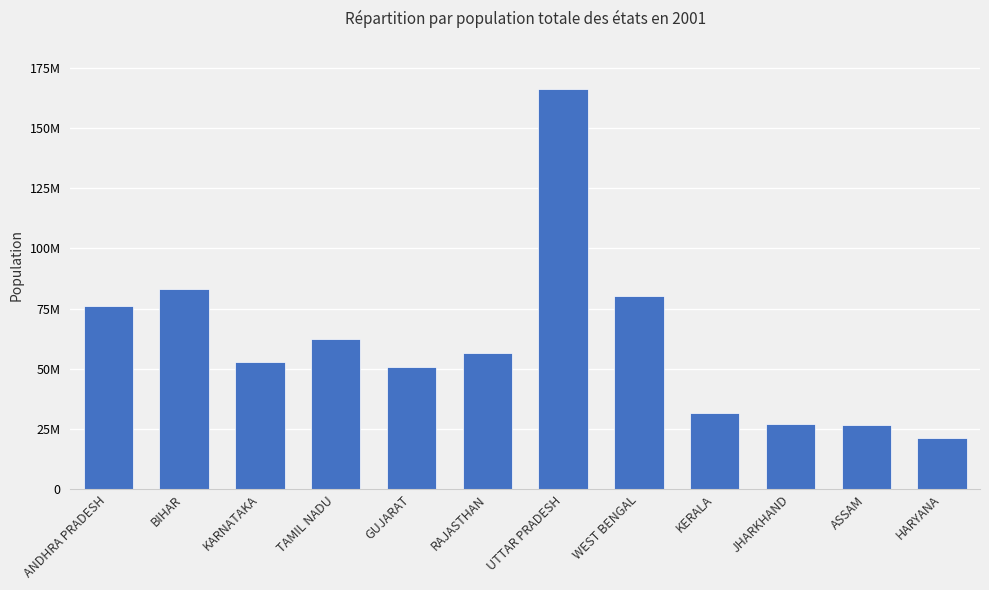

Does the chart contain stacked bars?

No